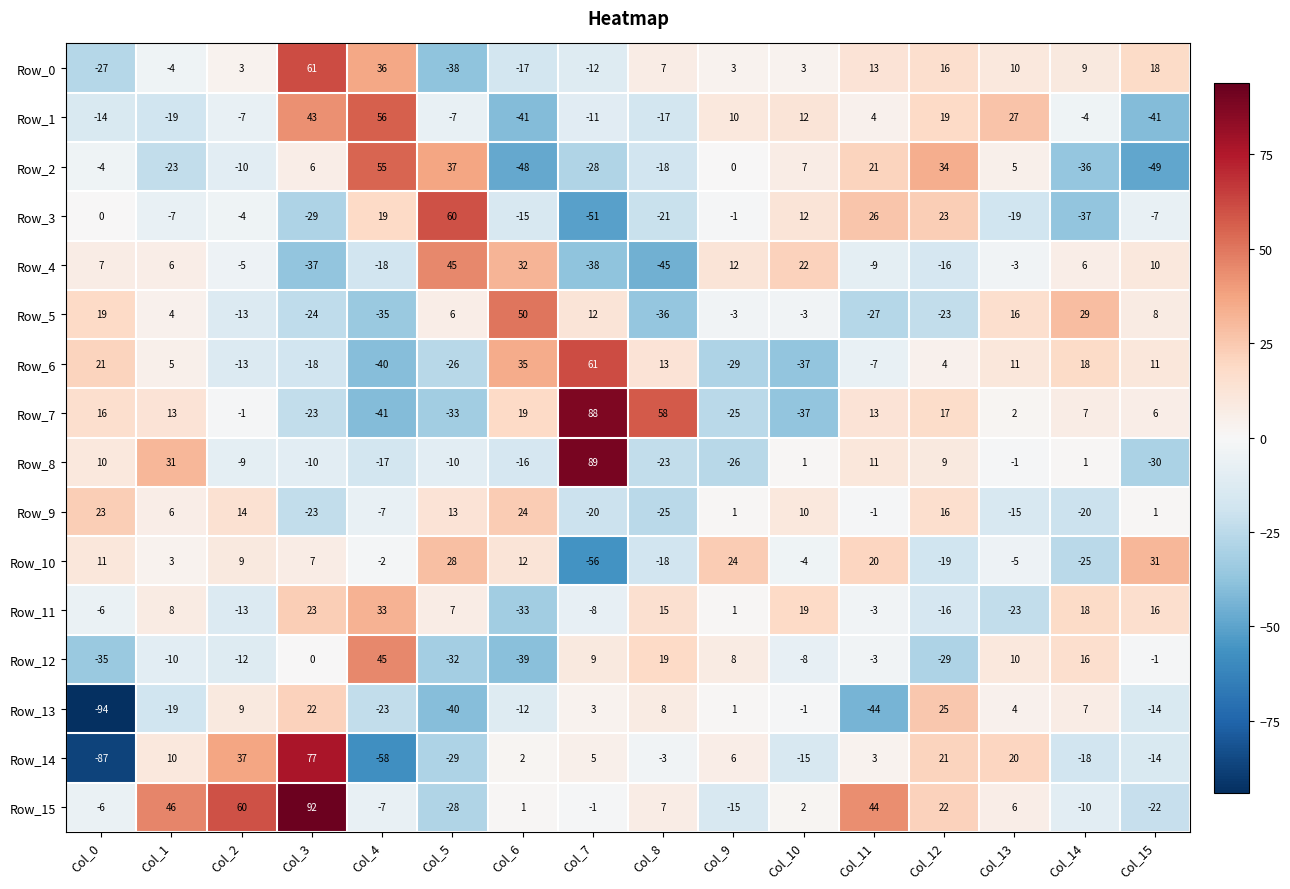

Count the number of categories in the chart.

16